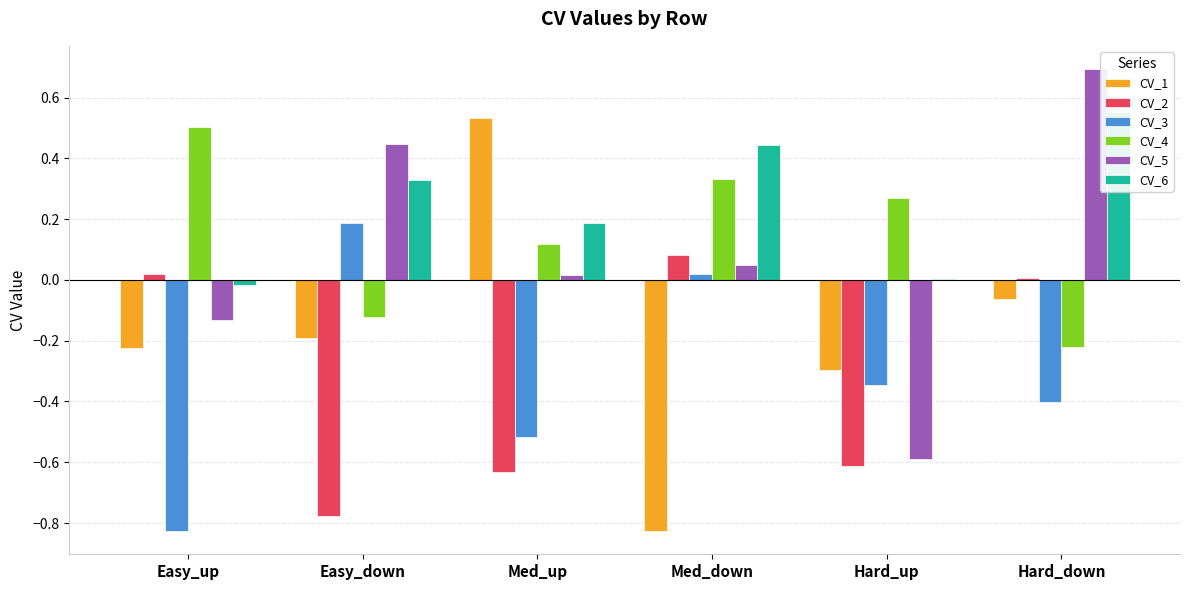

Rank the categories by CV_2 value from highest to lowest.

Med_down, Easy_up, Hard_down, Hard_up, Med_up, Easy_down